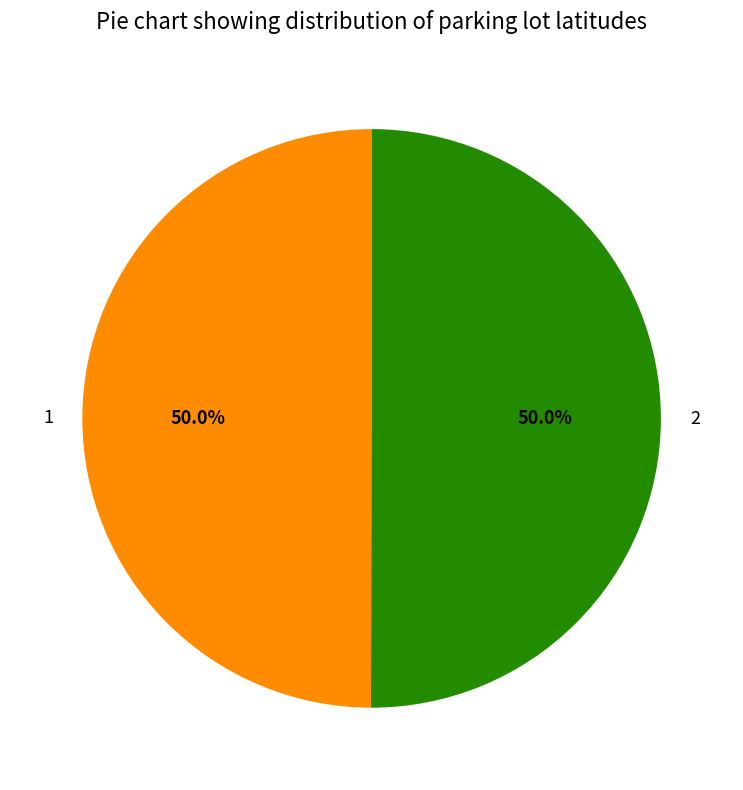

Approximately how many times larger is the value at 2 compared to 1?

1.0